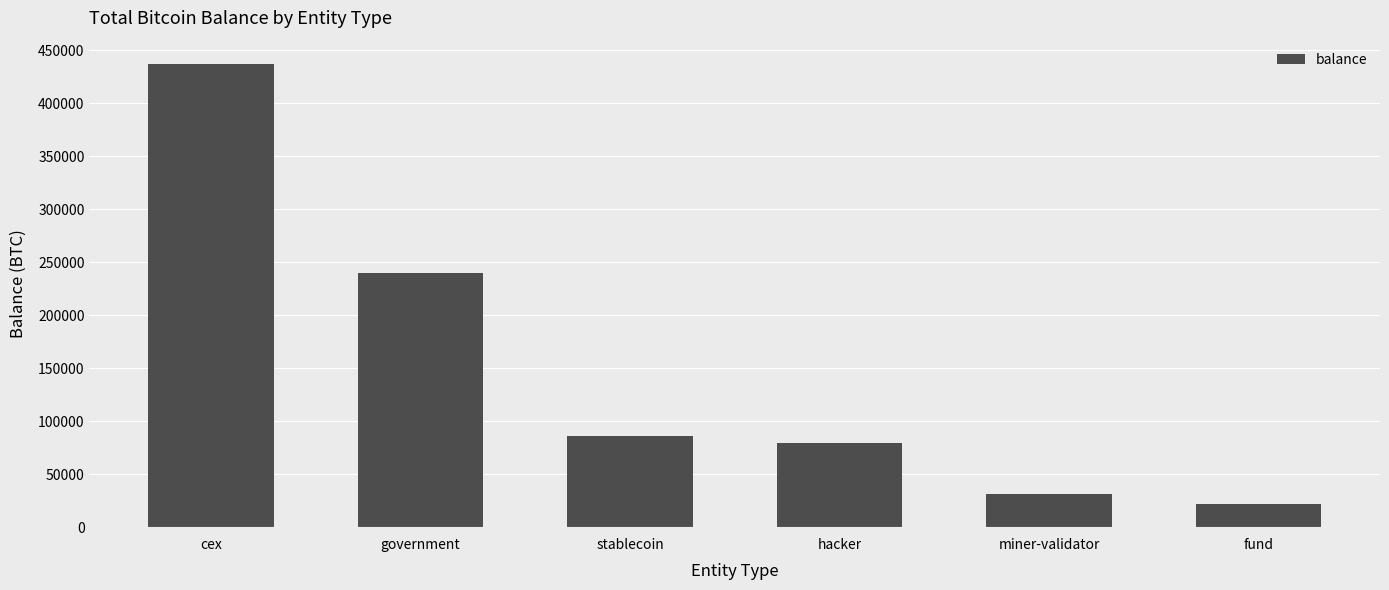

How many bars are there in total?

6